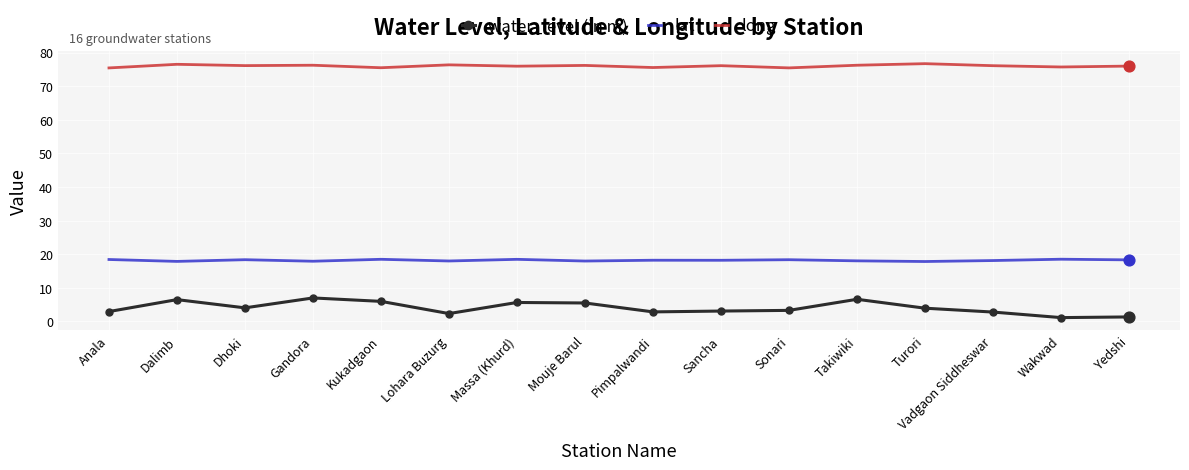

Which series has the largest range (max minus min)?

water_level (in m)